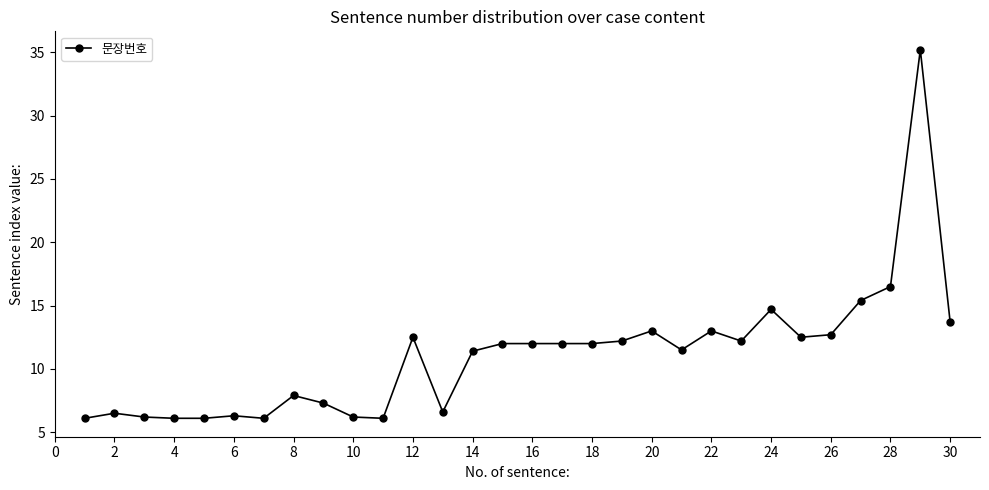

Is this an area chart (filled region under the line)?

No